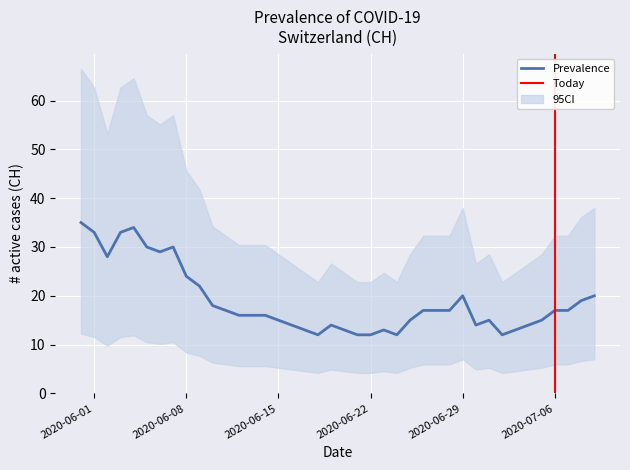

What is the highest value of the Prevalence series?

35